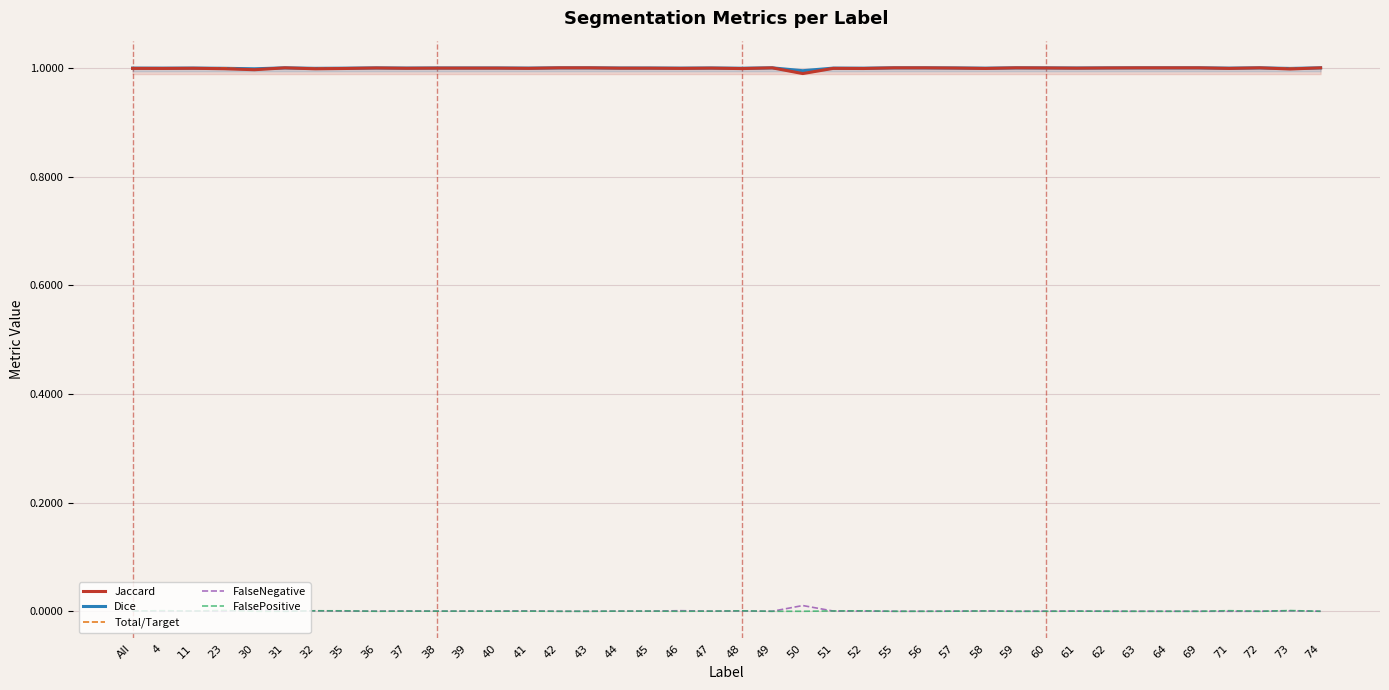

Read the Jaccard value at 44.

1.0